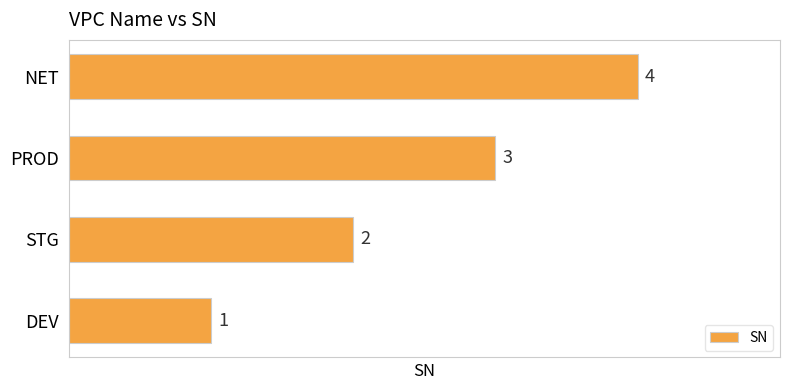

Are the bars horizontal?

Yes